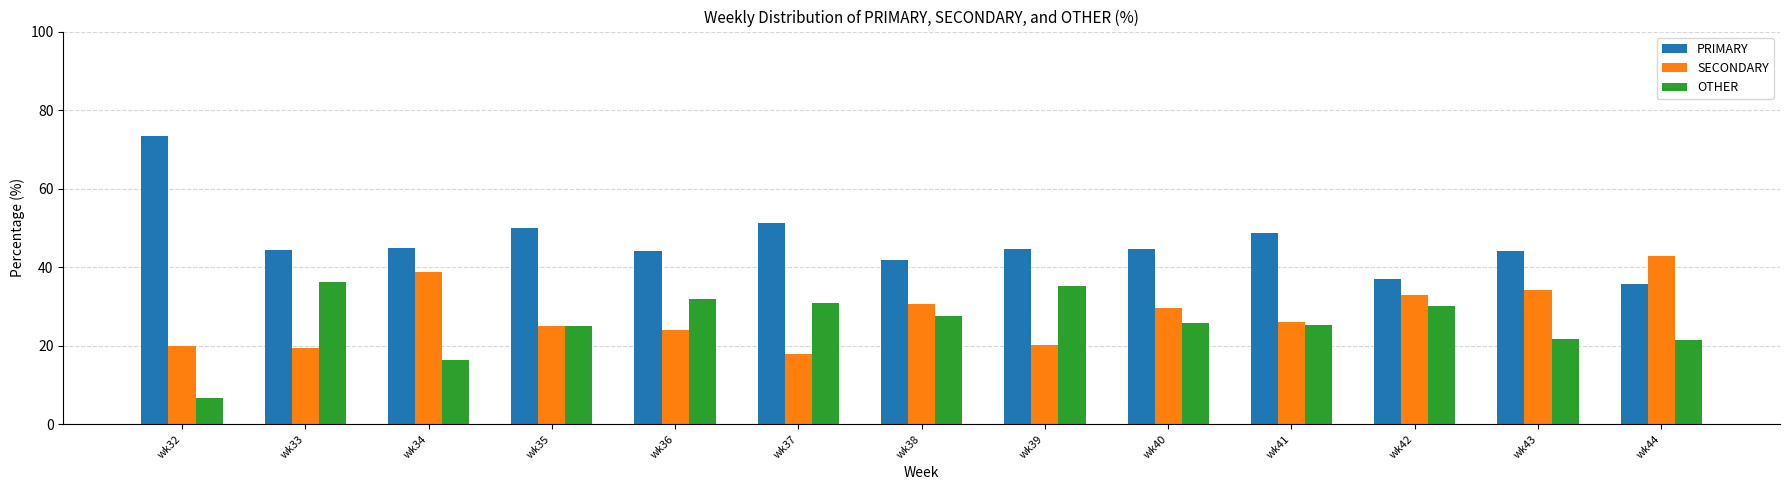

What is the average value of the PRIMARY series?

46.5